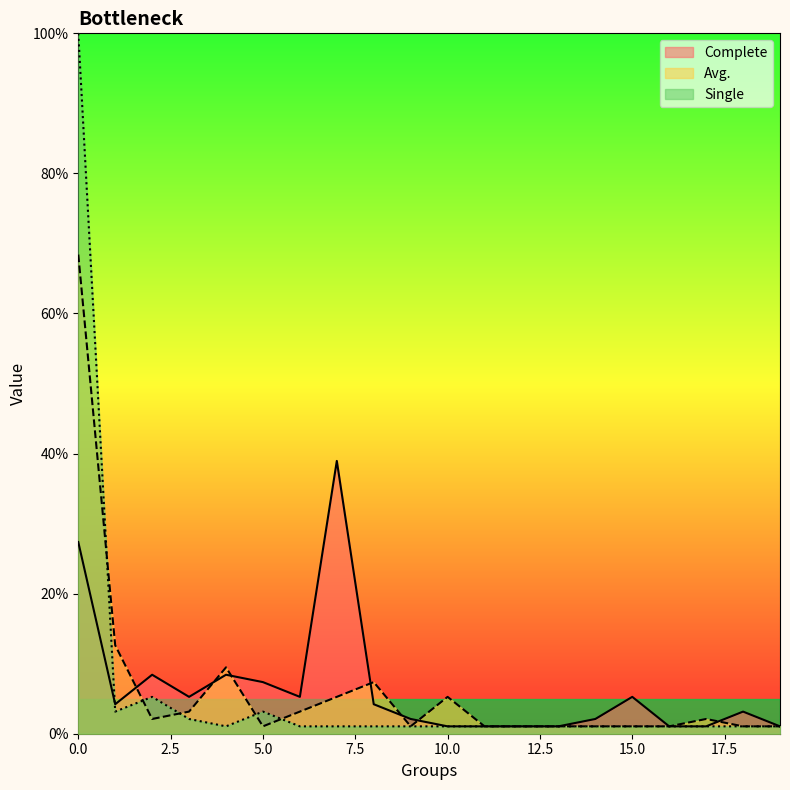

How many lines are shown in the chart?

3